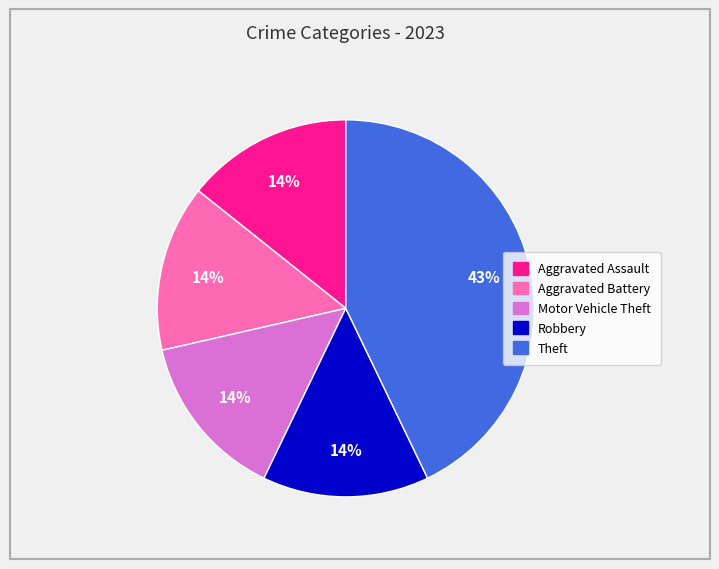

To the nearest percent, what is the difference between the largest and smallest slice percentages?

29%